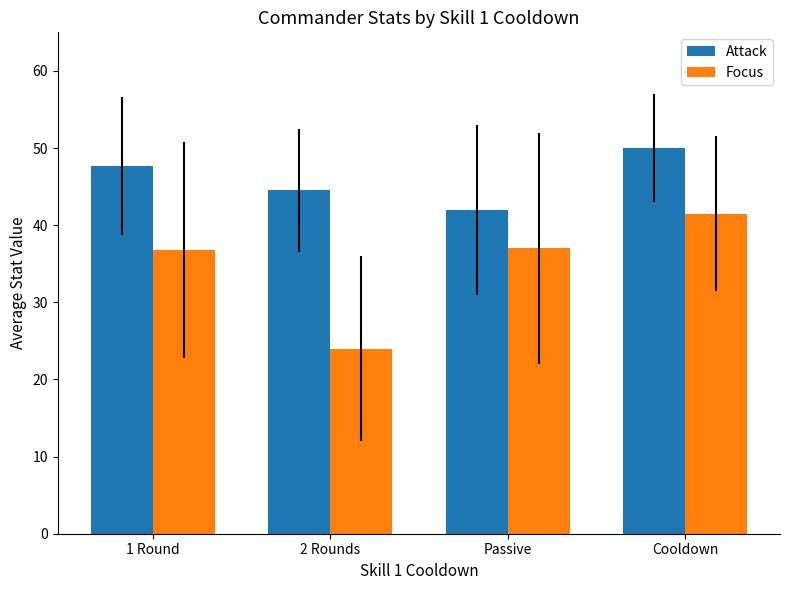

The Focus series shows 41.5 at Cooldown. True or false?

True